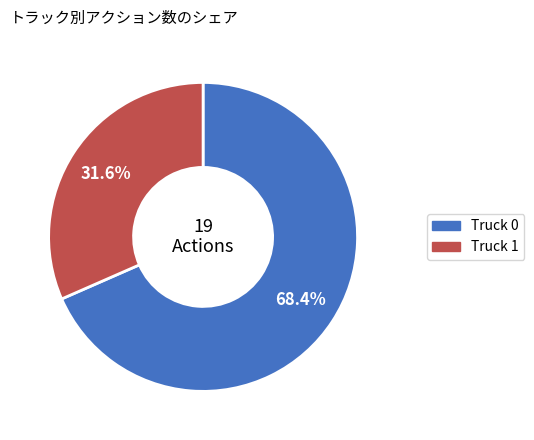

How many segments does this pie chart have?

2